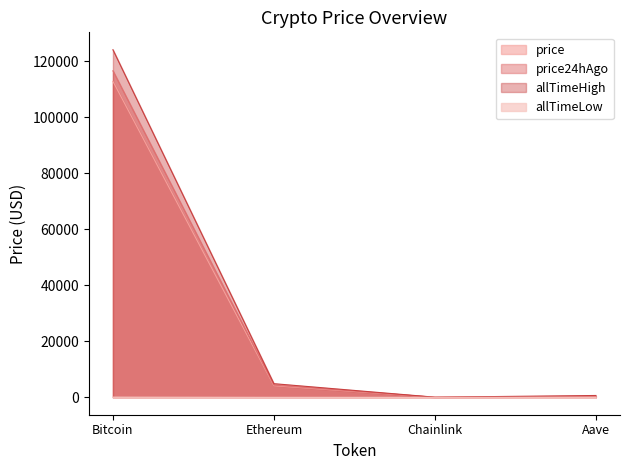

Which series has the largest total across all categories?

allTimeHigh